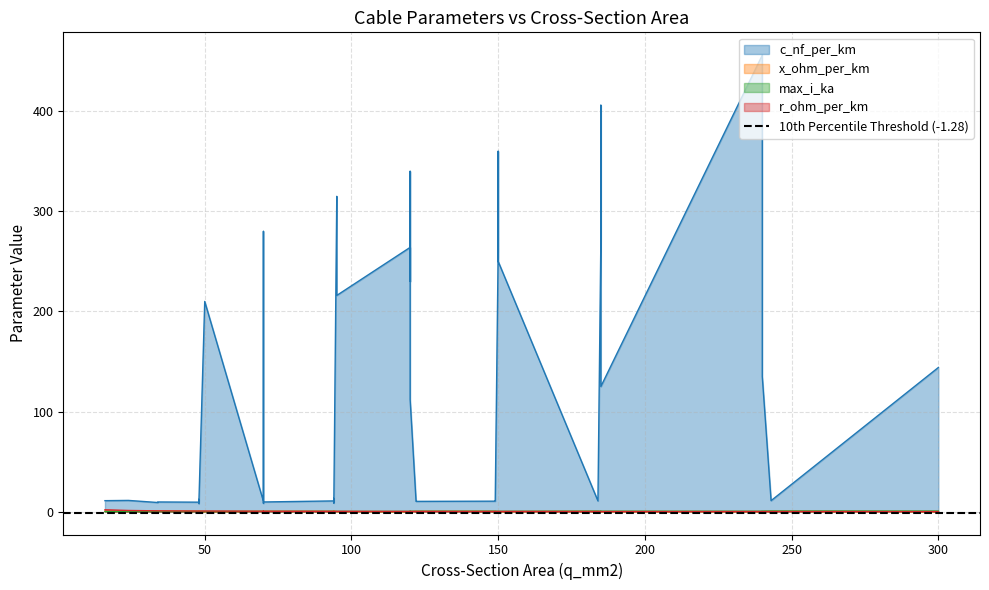

True or false: x_ohm_per_km and c_nf_per_km cross at least once.

False